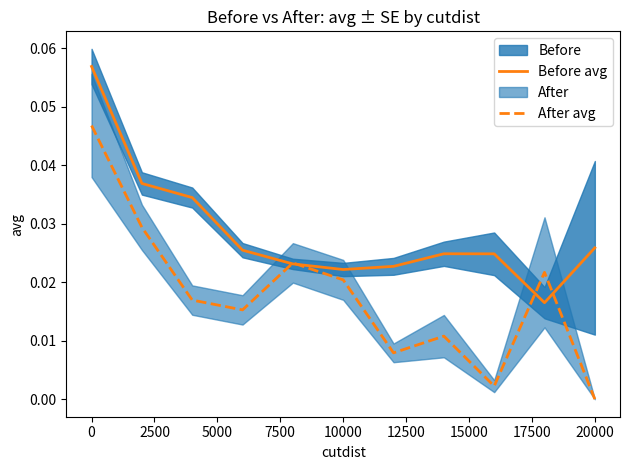

How many lines are shown in the chart?

2